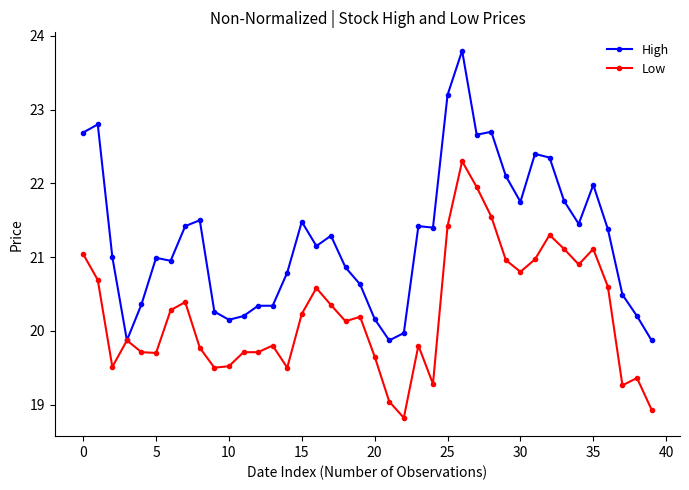

What is the value of the Low point at the 15th from the left?

19.5